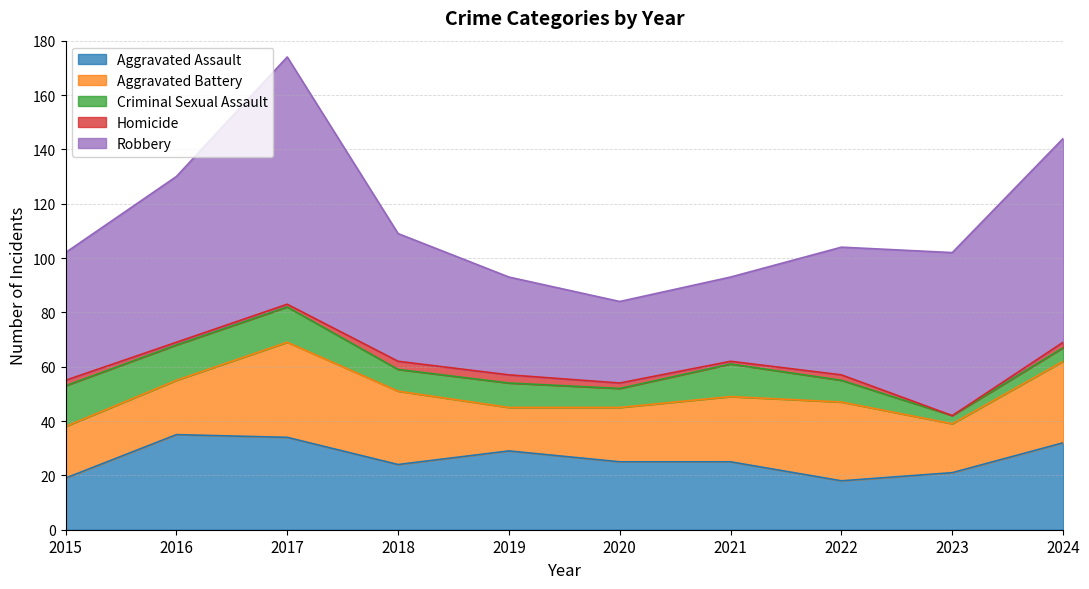

Reading left to right, list all the values displayed in this chart.

Aggravated Assault: 19	35	34	24	29	25	25	18	21	32
Aggravated Battery: 19	20	35	27	16	20	24	29	18	30
Criminal Sexual Assault: 15	13	13	8	9	7	12	8	3	5
Homicide: 2	1	1	3	3	2	1	2	0	2
Robbery: 47	61	91	47	36	30	31	47	60	75